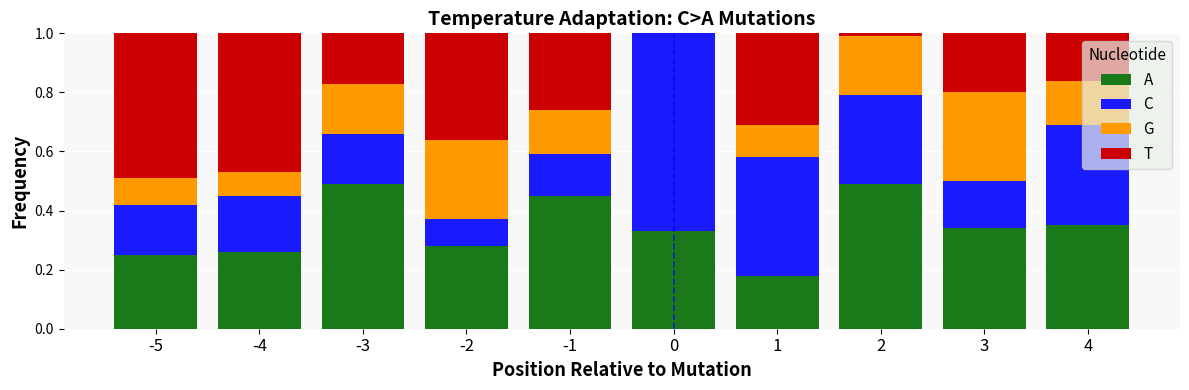

What is the average value of the A series?

0.3